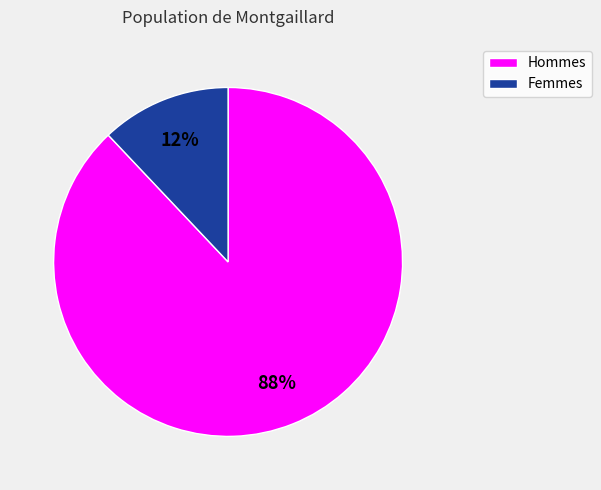

Is there a majority slice in this chart?

Yes